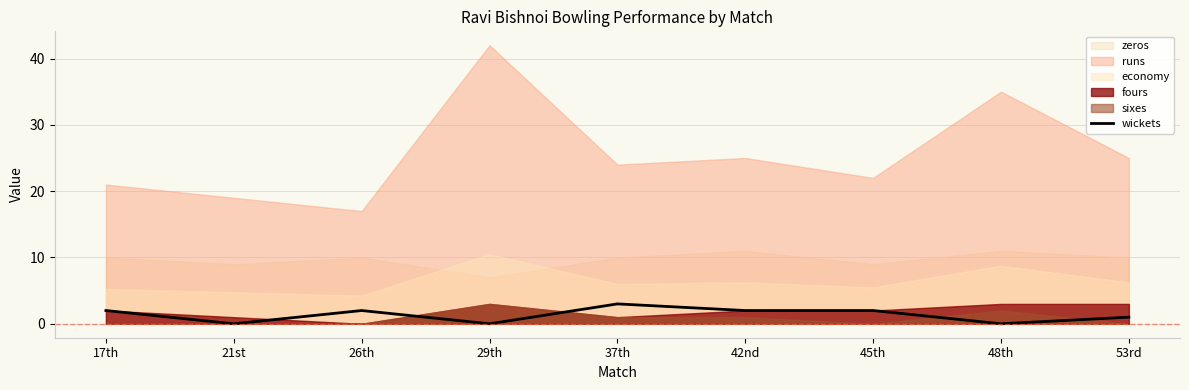

What is the difference between the values at 29th and 37th?

3